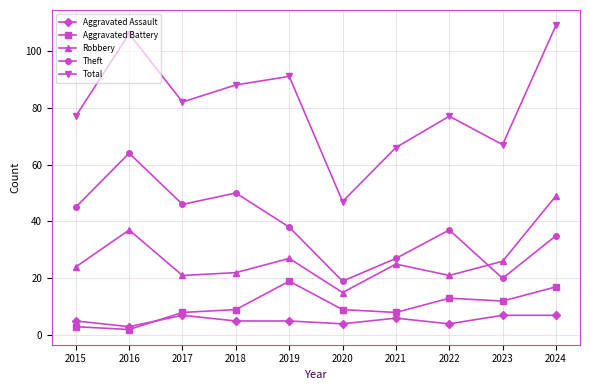

Reading left to right, extract all data points from this chart.

Aggravated Assault: 2015=5	2016=3	2017=7	2018=5	2019=5	2020=4	2021=6	2022=4	2023=7	2024=7
Aggravated Battery: 2015=3	2016=2	2017=8	2018=9	2019=19	2020=9	2021=8	2022=13	2023=12	2024=17
Robbery: 2015=24	2016=37	2017=21	2018=22	2019=27	2020=15	2021=25	2022=21	2023=26	2024=49
Theft: 2015=45	2016=64	2017=46	2018=50	2019=38	2020=19	2021=27	2022=37	2023=20	2024=35
Total: 2015=77	2016=106	2017=82	2018=88	2019=91	2020=47	2021=66	2022=77	2023=67	2024=109